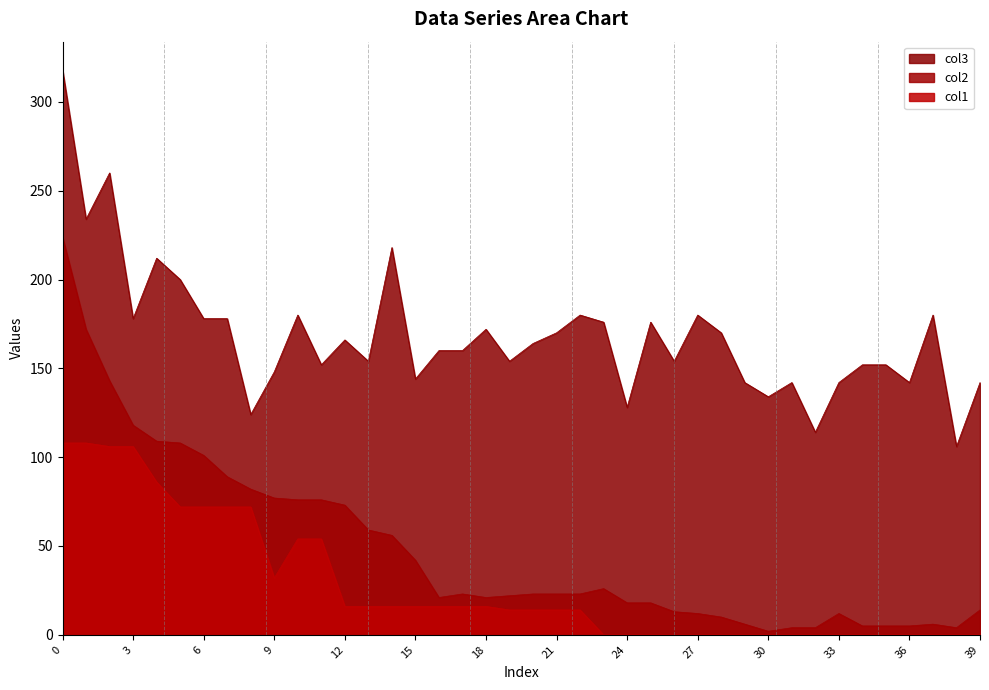

At which label does col2 reach its minimum?

30